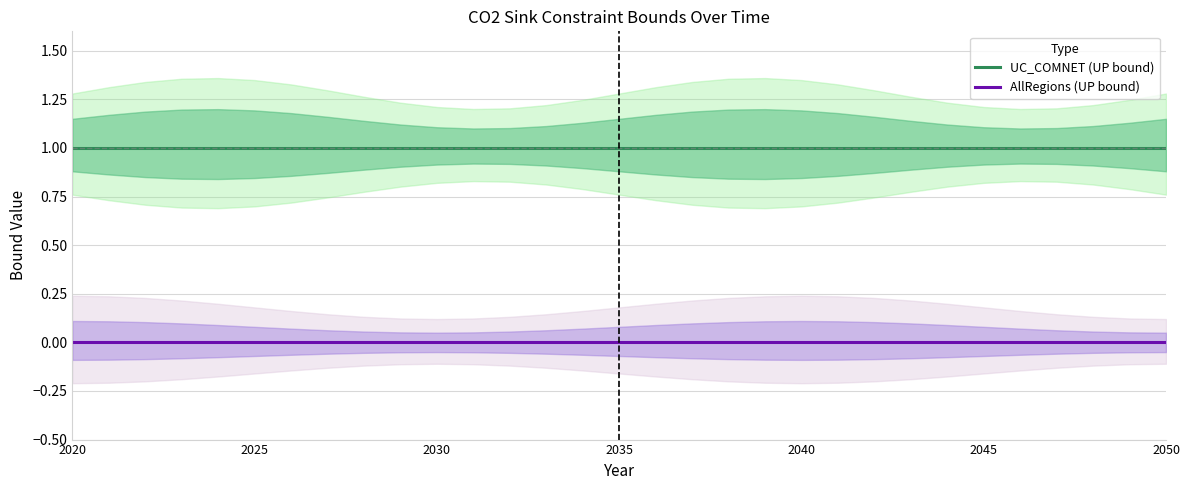

True or false: UC_COMNET (UP bound) and AllRegions (UP bound) cross at least once.

False